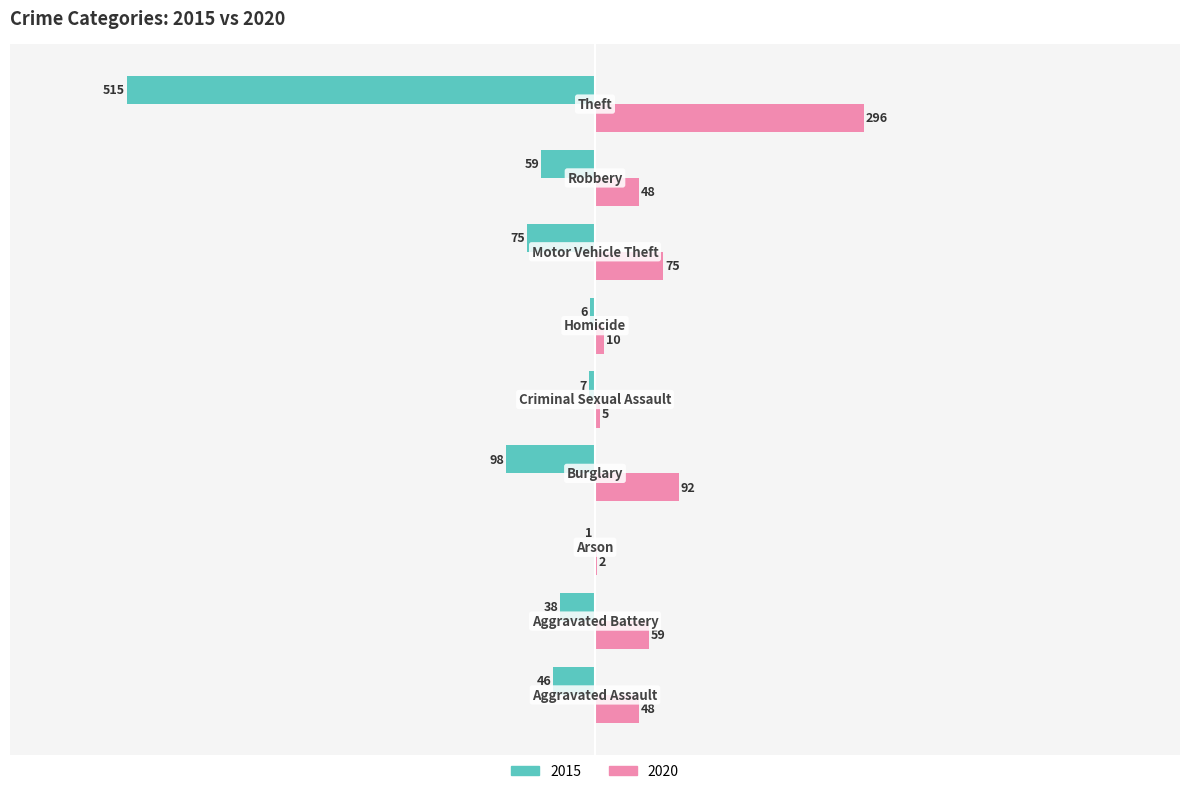

Which series has the largest total across all categories?

2020